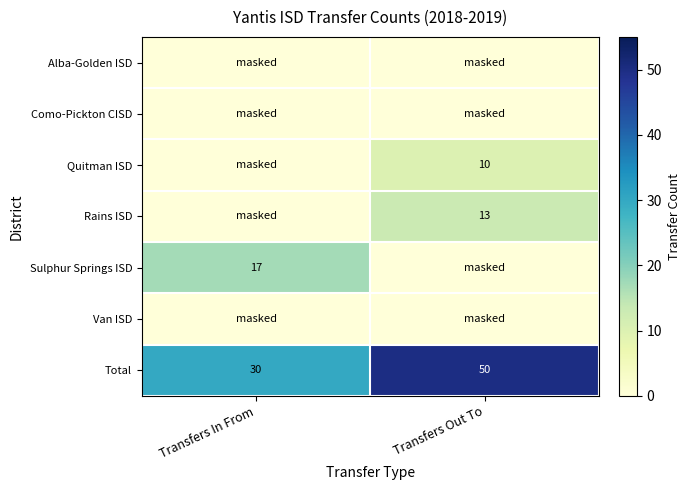

What is the sum of the Total values at Transfers Out To and Transfers In From?

80